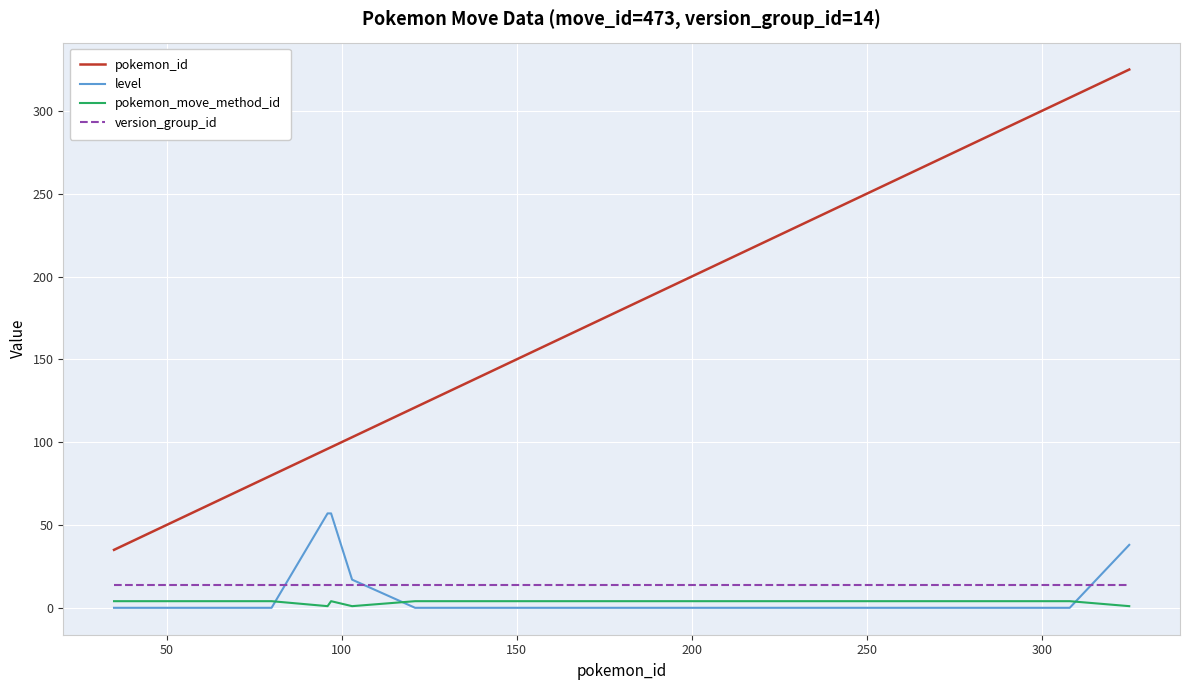

At how many categories does at least one series exceed 270?

6